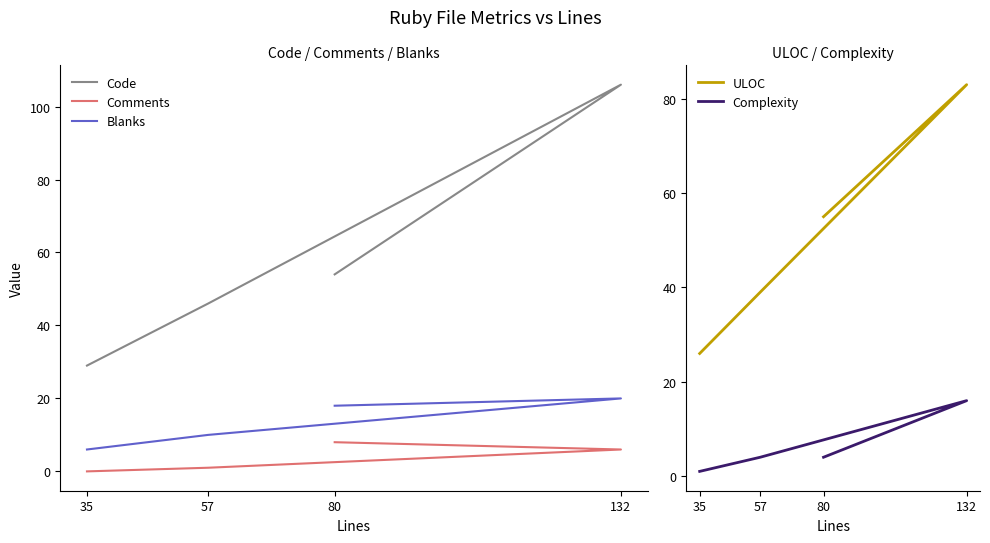

True or false: ULOC has more than 0 points higher than both neighbors.

True